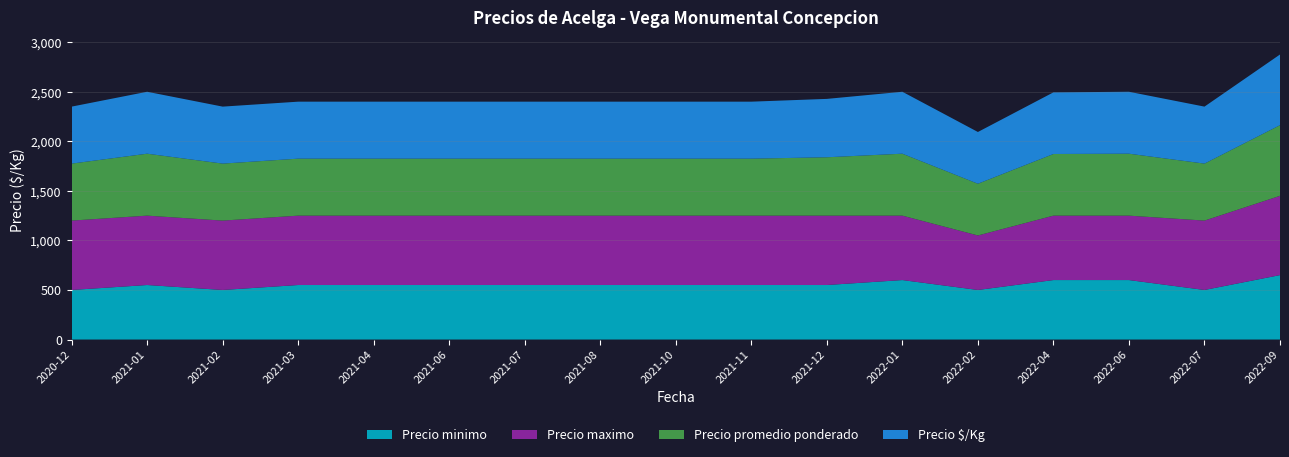

Reading left to right, list all the values displayed in this chart.

Precio minimo: 500	550	500	550	550	550	550	550	550	550	550	600	500	600	600	500	650
Precio maximo: 700	700	700	700	700	700	700	700	700	700	700	650	550	650	650	700	800
Precio promedio ponderado: 575	625	575	575	575	575	575	575	575	575	589	625	522	622	625	575	713
Precio $/Kg: 575	625	575	575	575	575	575	575	575	575	589	625	522	622	625	575	713